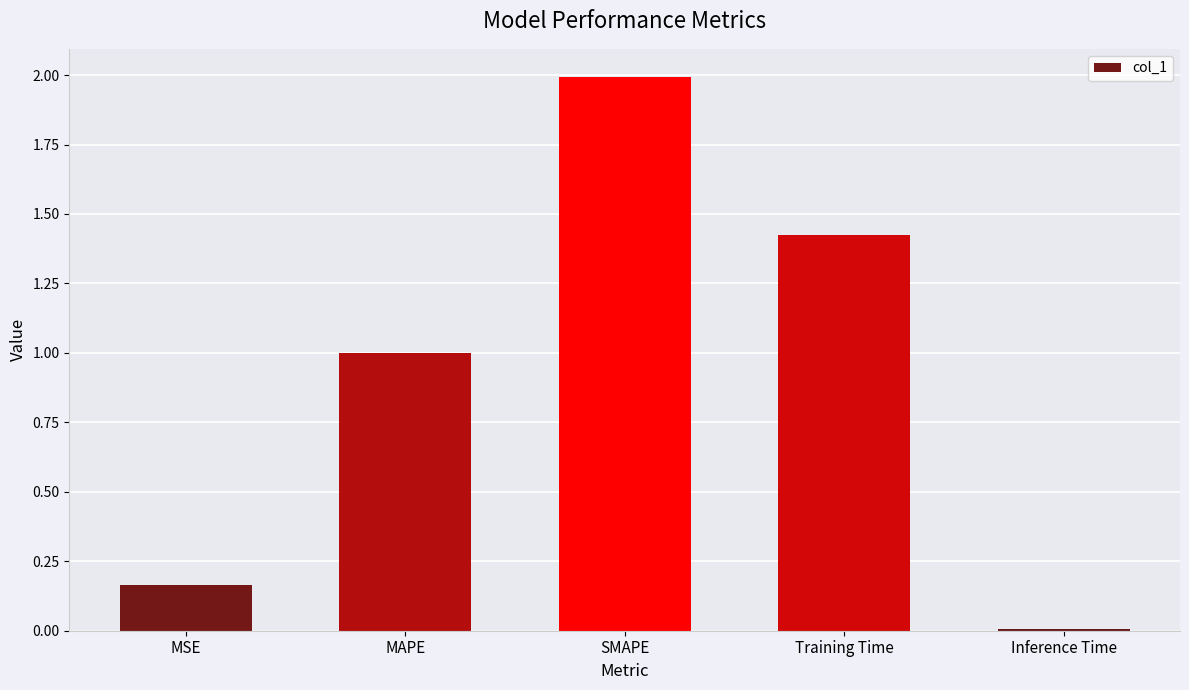

Which has a higher value, MAPE or MSE?

MAPE